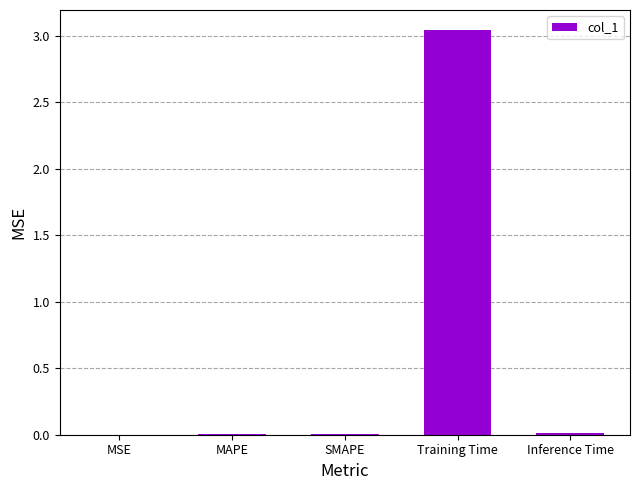

Which has a higher value, MSE or Training Time?

Training Time